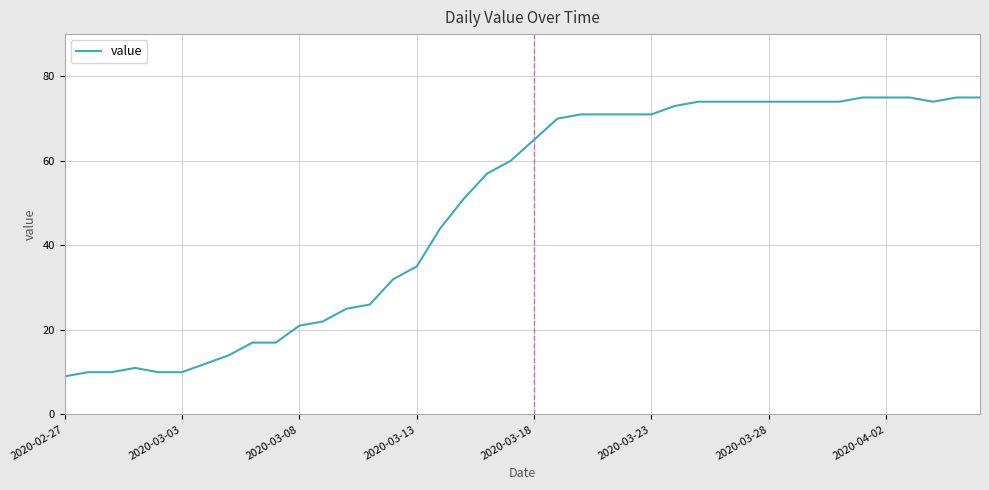

What is the maximum value shown in the chart?

75